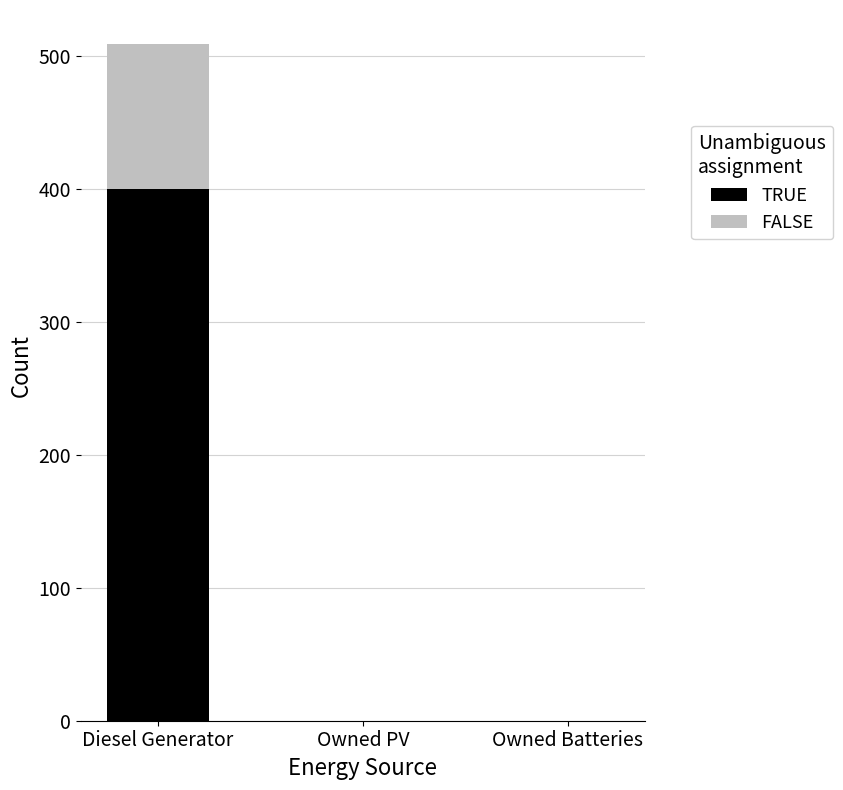

How many categories are shown in the chart?

3